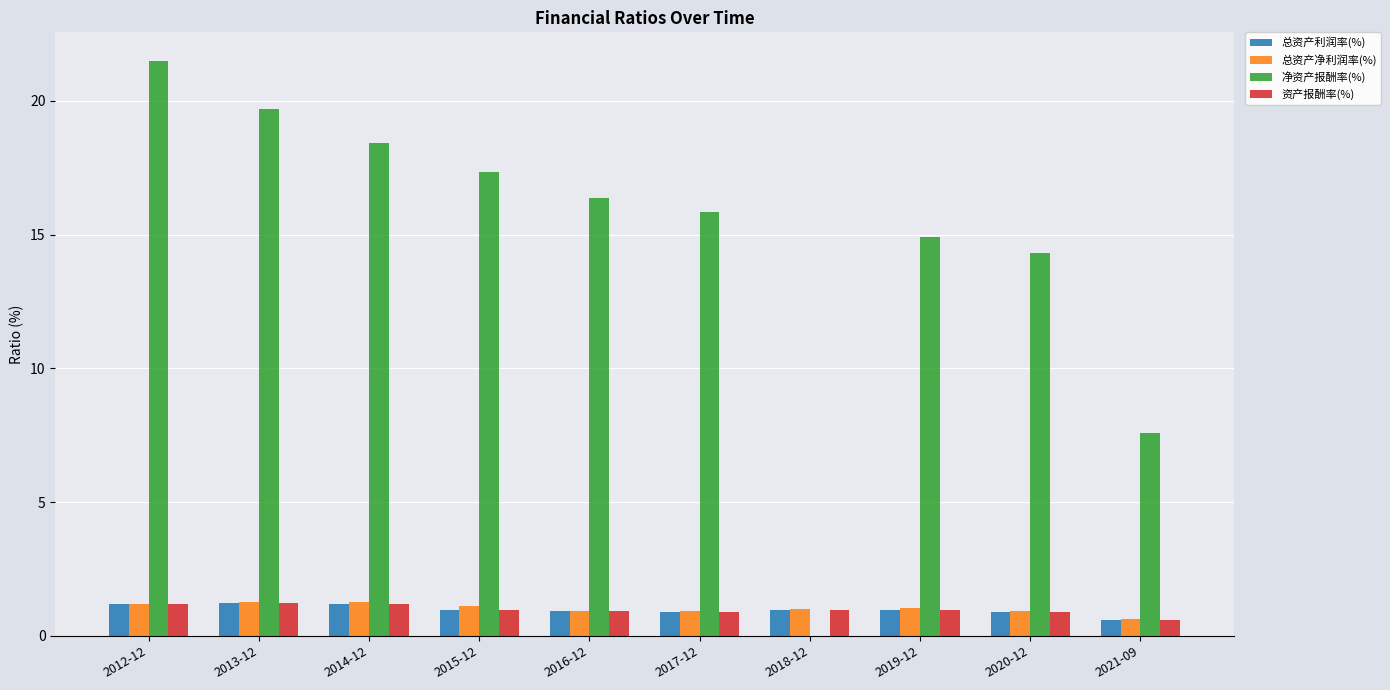

What is the maximum value for 总资产利润率(%)?

1.2